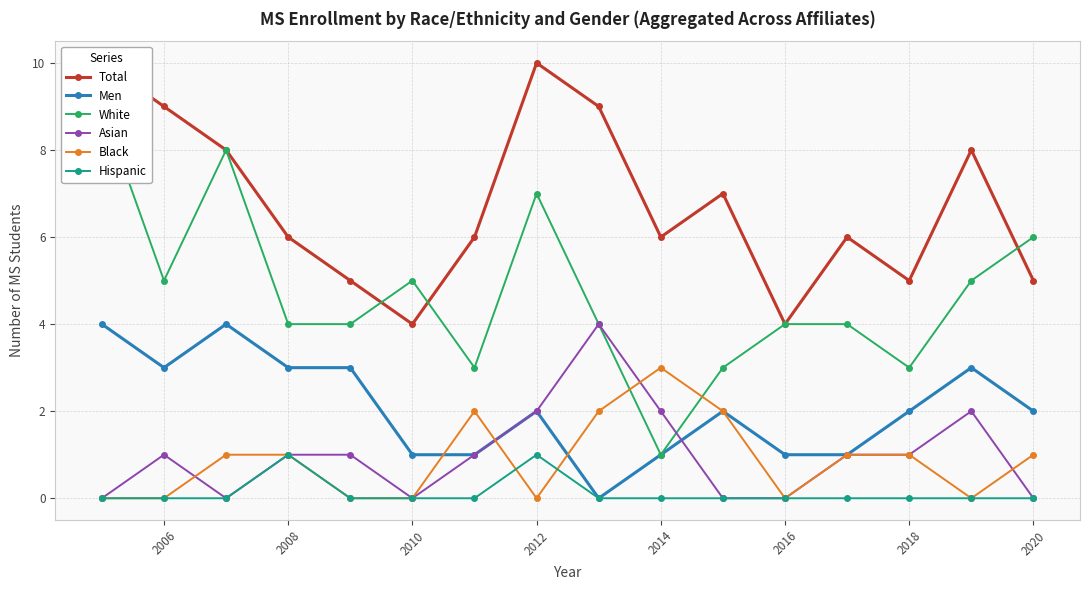

What is the sum of all Black values?

14